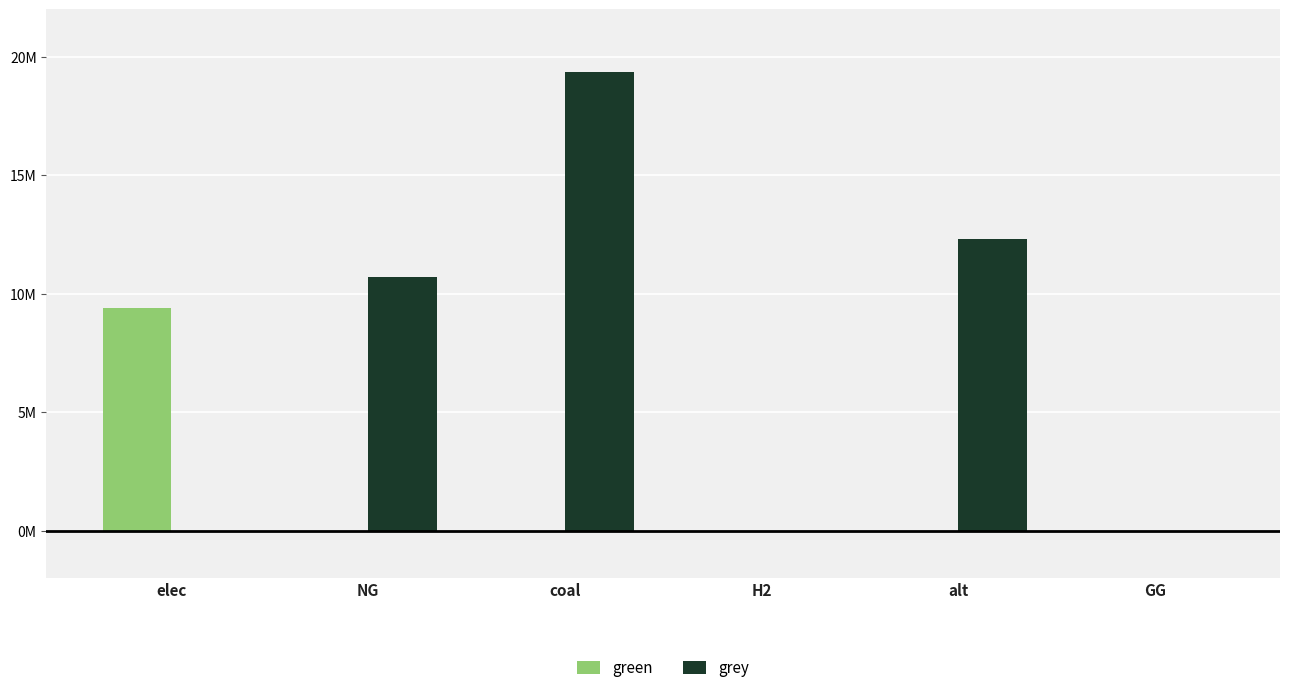

What are all the series names shown in the legend?

green, grey